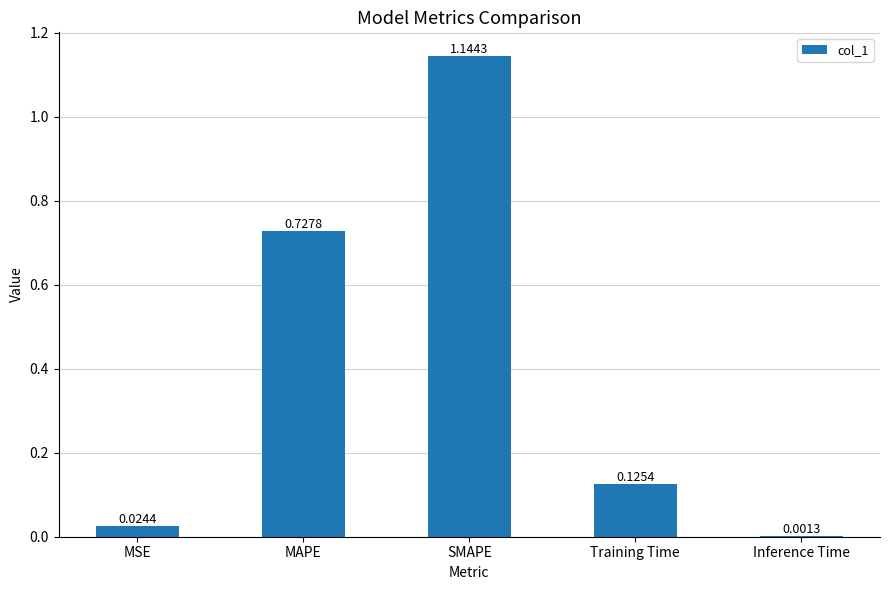

What is the ratio of the value at MAPE to the value at SMAPE?

0.6